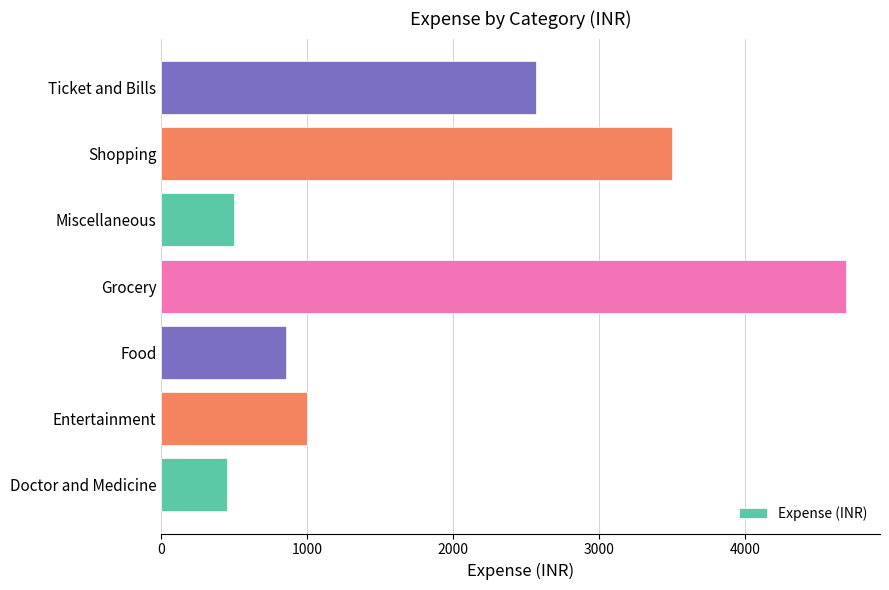

Reading bottom to top, transcribe all the data shown in this chart.

450	1000	850	4690	500	3500	2570